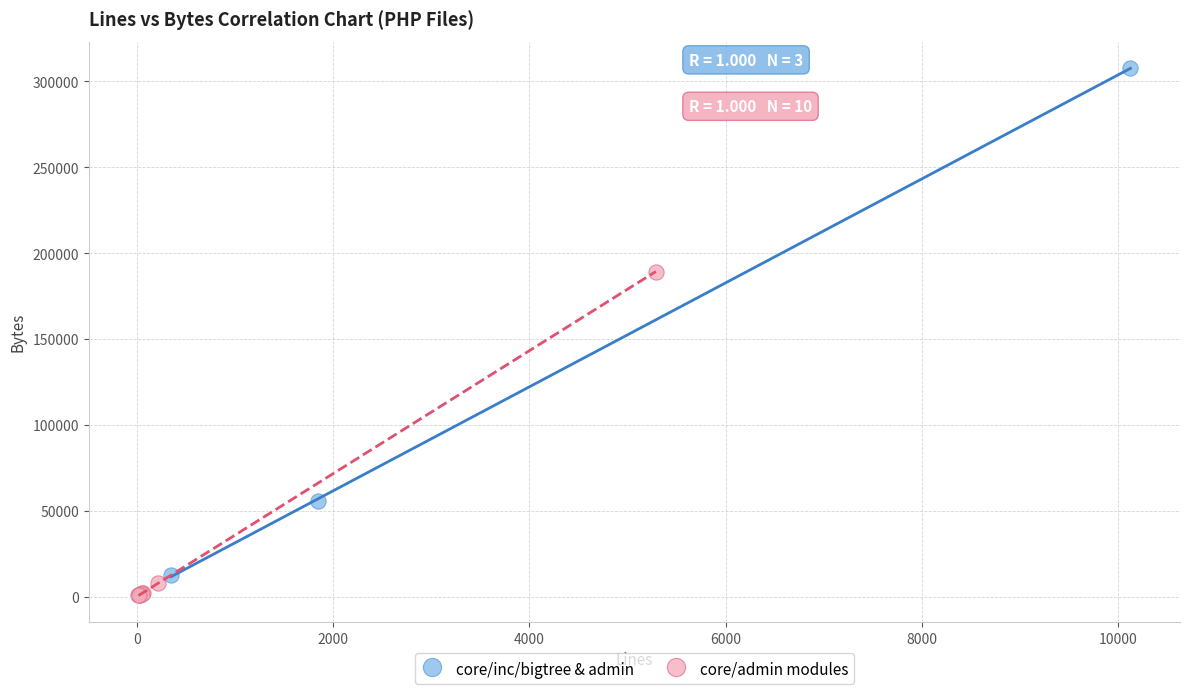

Which series has the largest Y range (max minus min)?

core/inc/bigtree & admin